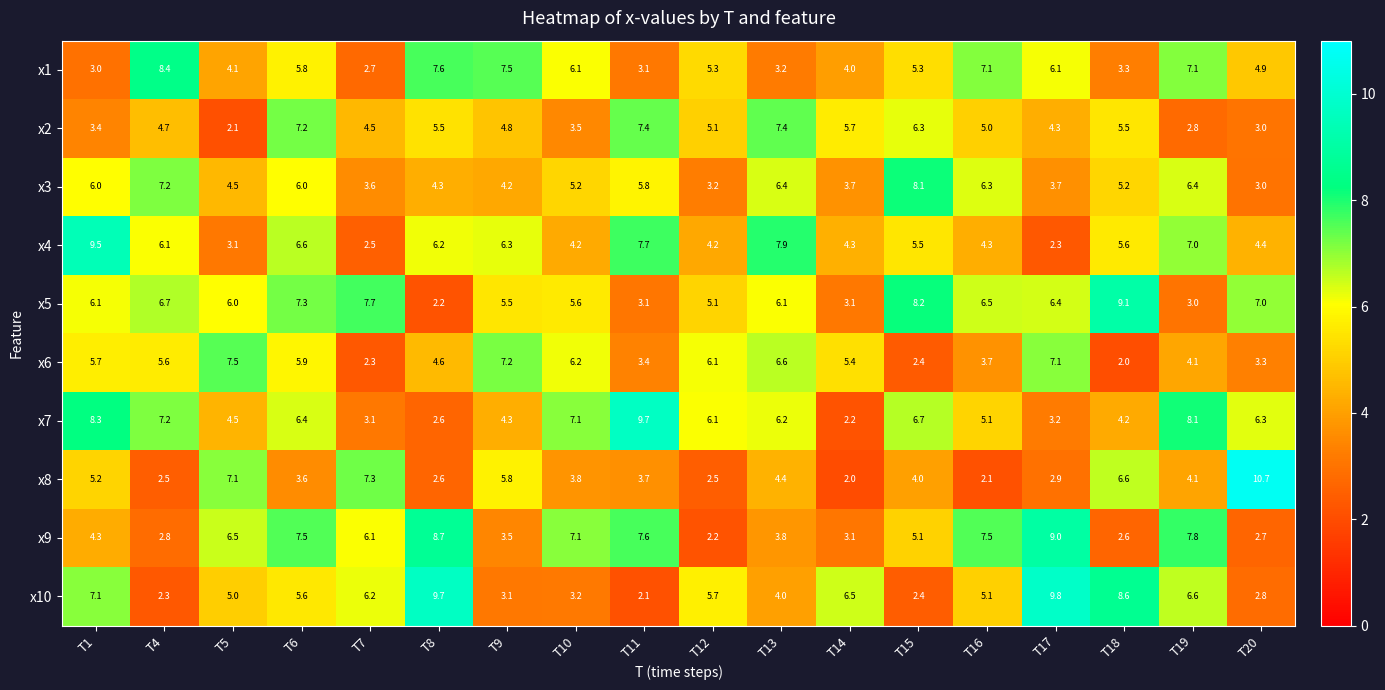

At how many categories does at least one series exceed 9?

6